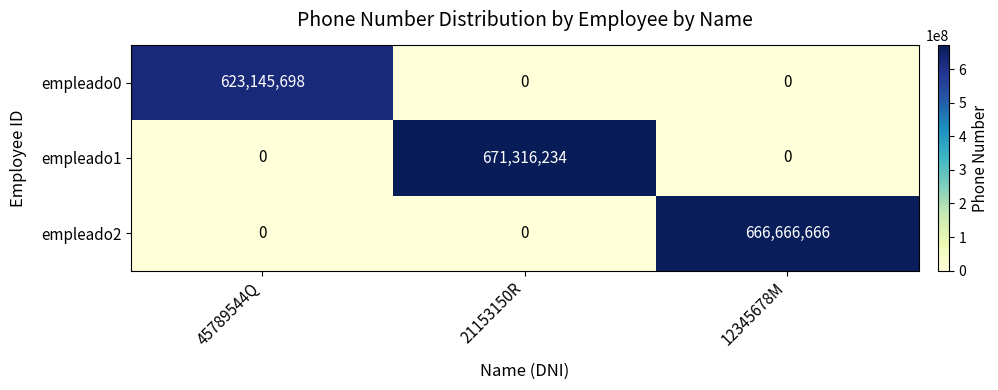

Reading left to right, extract all data points from this chart.

empleado0: 623145698	0	0
empleado1: 0	671316234	0
empleado2: 0	0	666666666